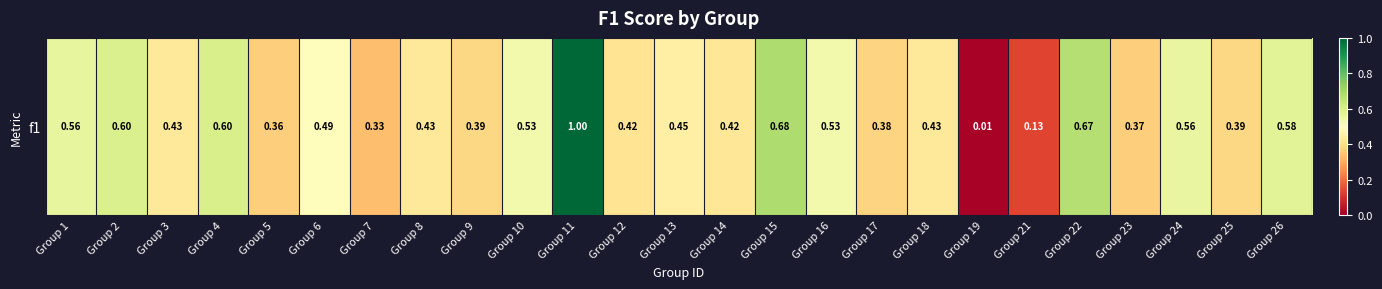

Which label corresponds to the largest value in the chart?

Group 11